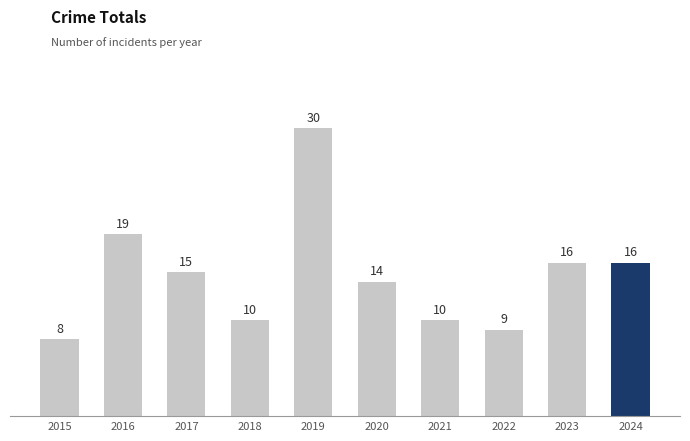

Reading right to left, list all the values displayed in this chart.

2024=16	2023=16	2022=9	2021=10	2020=14	2019=30	2018=10	2017=15	2016=19	2015=8